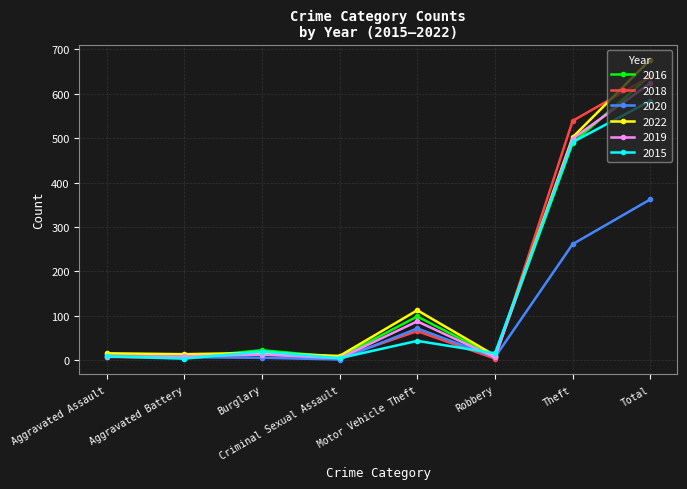

The value of 2022 at Theft is 502. True or false?

True